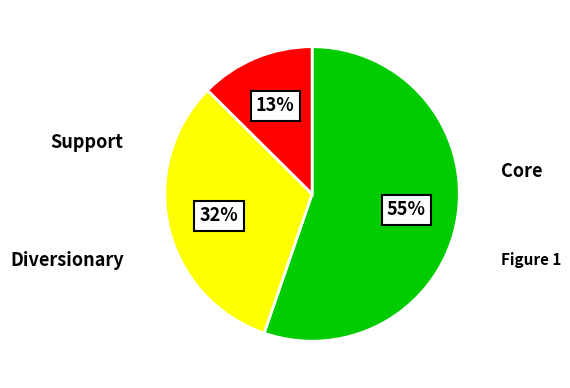

To the nearest percent, what is the average slice percentage?

33%